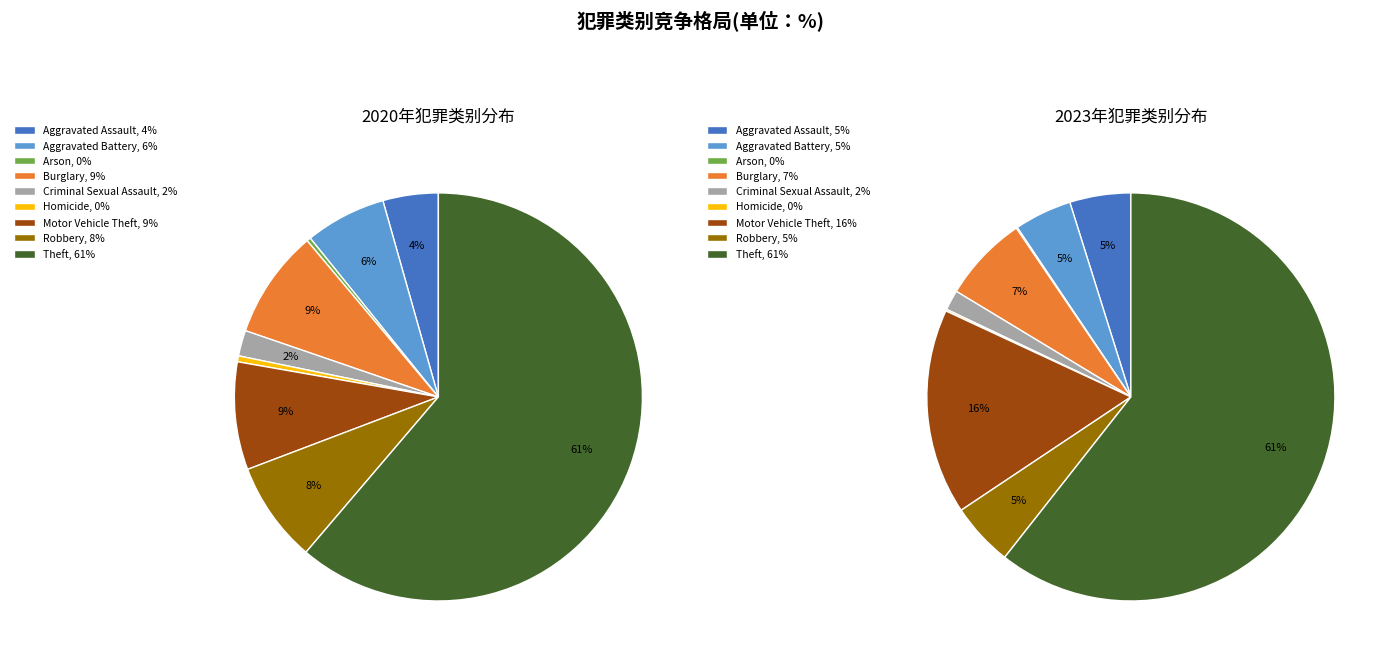

To the nearest percent, what portion does 6 represent?

16%